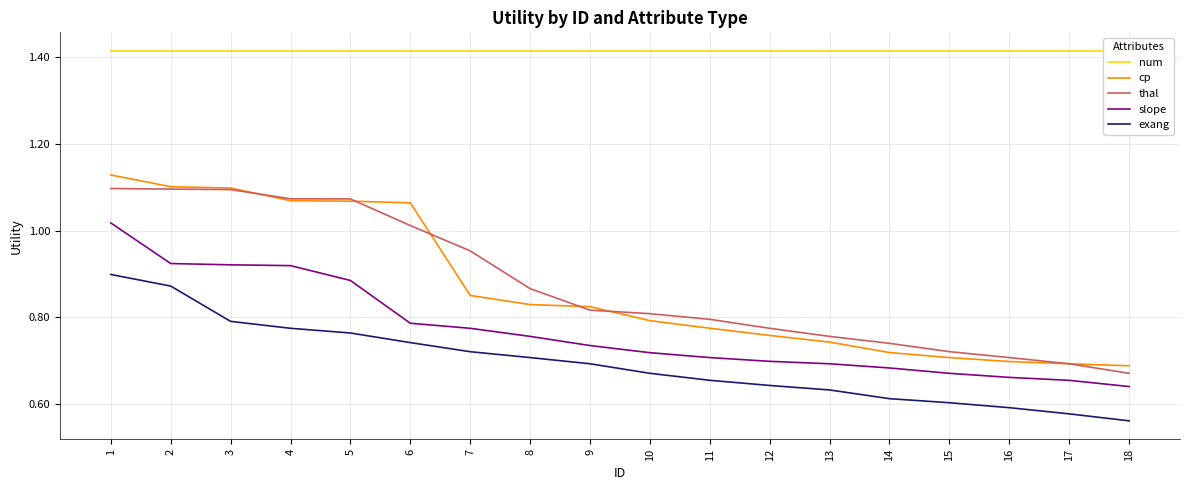

Reading left to right, what are all the values shown in this chart?

num: 1.4	1.4	1.4	1.4	1.4	1.4	1.4	1.4	1.4	1.4	1.4	1.4	1.4	1.4	1.4	1.4	1.4	1.4
cp: 1.1	1.1	1.1	1.1	1.1	1.1	0.9	0.8	0.8	0.8	0.8	0.8	0.7	0.7	0.7	0.7	0.7	0.7
thal: 1.1	1.1	1.1	1.1	1.1	1.0	1.0	0.9	0.8	0.8	0.8	0.8	0.8	0.7	0.7	0.7	0.7	0.7
slope: 1.0	0.9	0.9	0.9	0.9	0.8	0.8	0.8	0.7	0.7	0.7	0.7	0.7	0.7	0.7	0.7	0.7	0.6
exang: 0.9	0.9	0.8	0.8	0.8	0.7	0.7	0.7	0.7	0.7	0.7	0.6	0.6	0.6	0.6	0.6	0.6	0.6